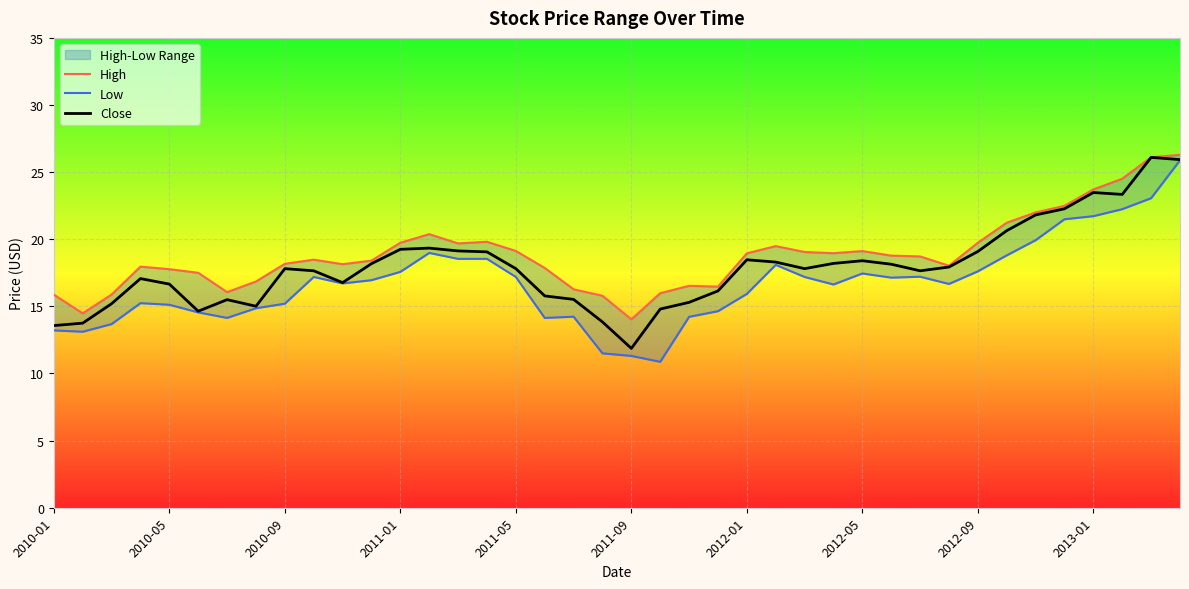

At which label does Close reach its minimum?

2011-09